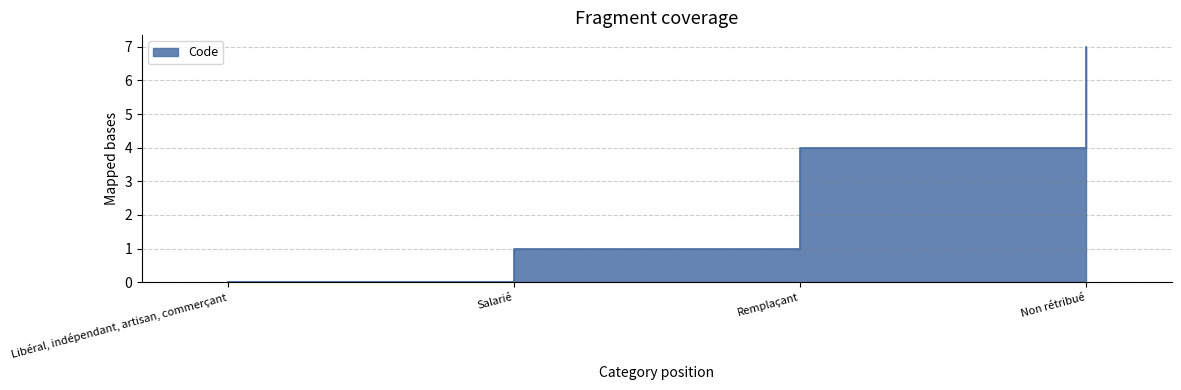

Is it true that the value at Non rétribué is 12?

False